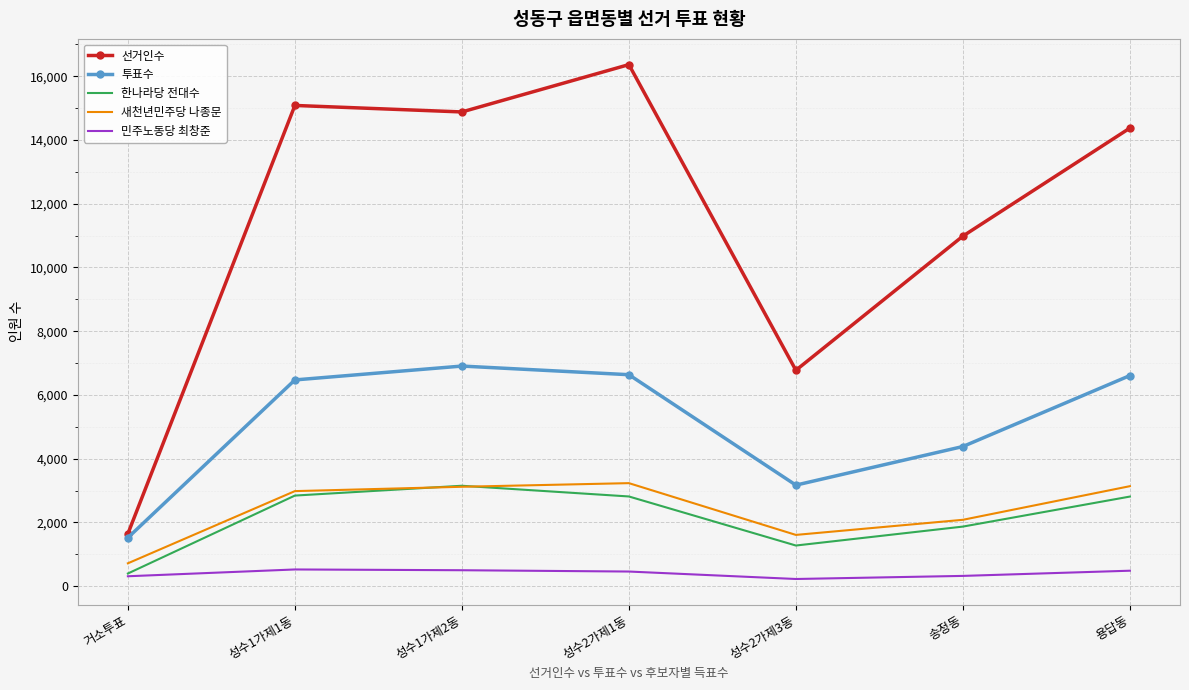

What is the maximum value shown in the chart?

16363